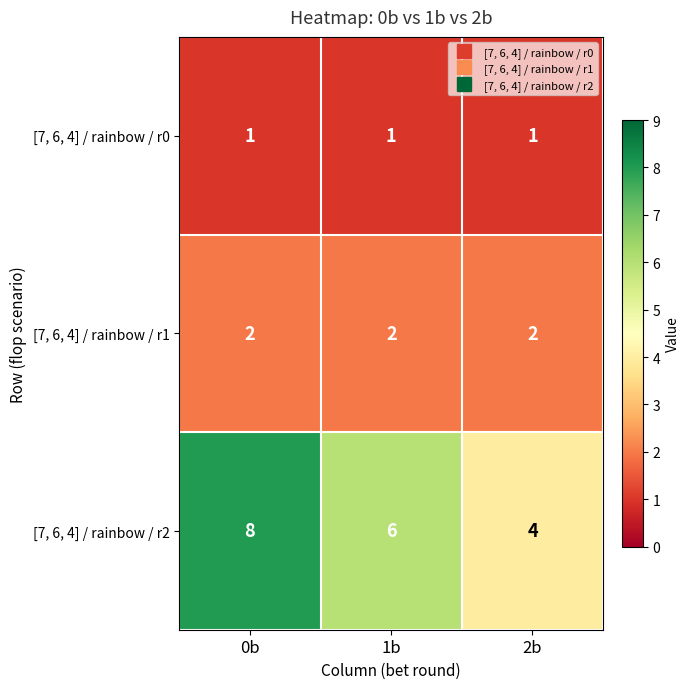

What is the spread (max minus min) of values at 0b?

7